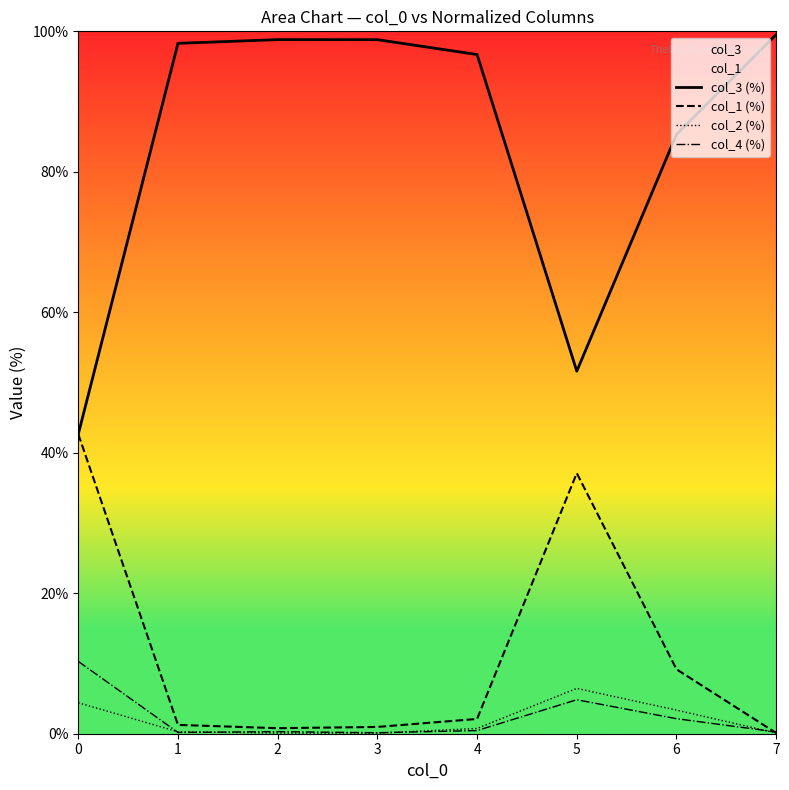

Reading left to right, what are all the values shown in this chart?

col_3 (%): 0=42.6	1=98.3	2=98.8	3=98.8	4=96.7	5=51.6	6=85.3	7=99.5
col_1 (%): 0=42.6	1=1.3	2=0.8	3=1.0	4=2.1	5=37.1	6=9.2	7=0.1
col_2 (%): 0=4.4	1=0.3	2=0.1	3=0.1	4=0.8	5=6.5	6=3.4	7=0.1
col_4 (%): 0=10.3	1=0.2	2=0.3	3=0.1	4=0.5	5=4.8	6=2.1	7=0.3